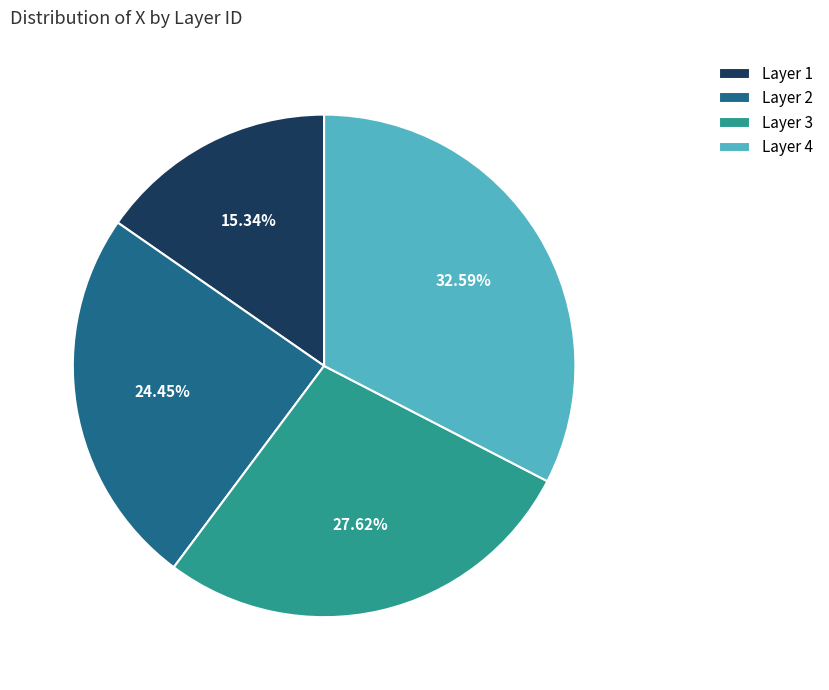

Which slice is the smallest?

Layer 1